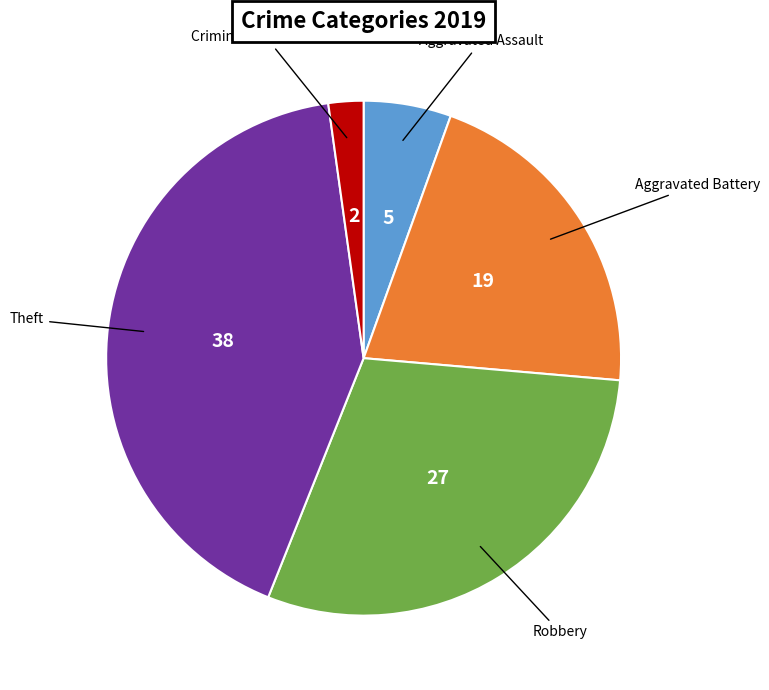

Is there any slice that represents more than half of the pie?

No